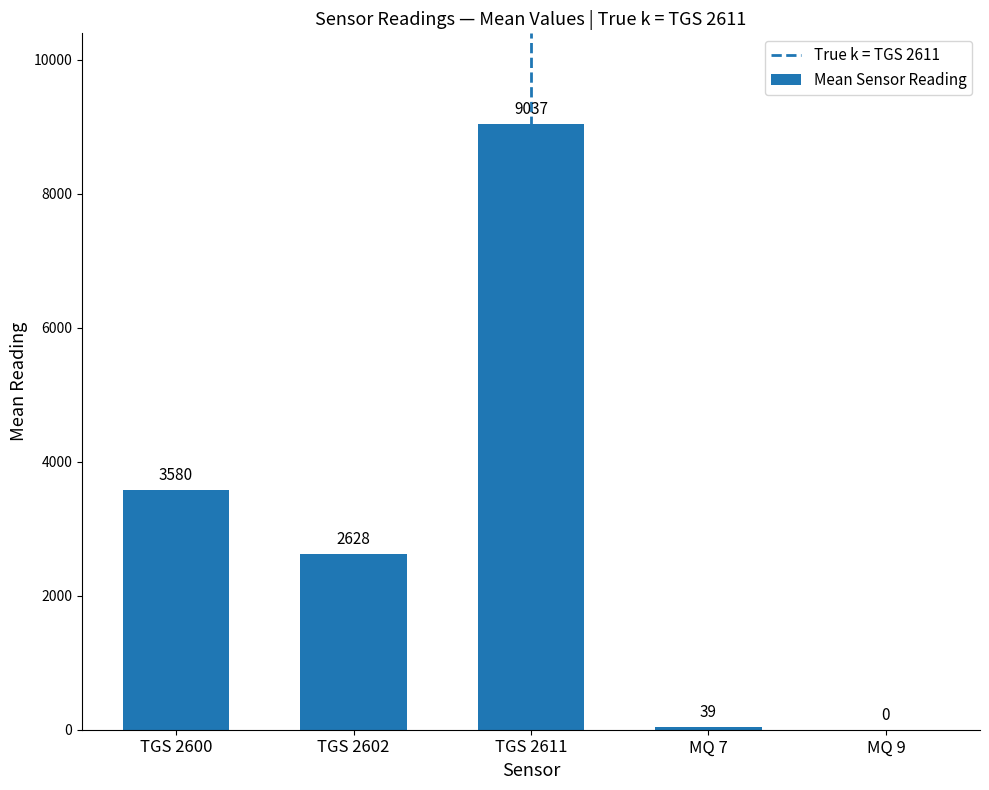

Which has a higher value, MQ 7 or TGS 2602?

TGS 2602